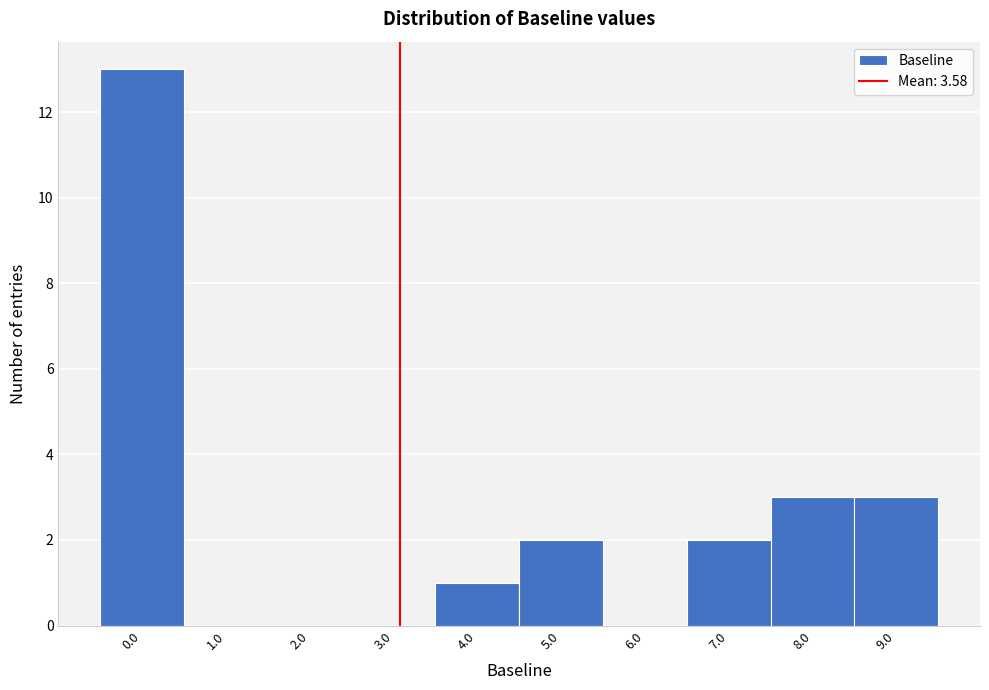

Reading left to right, extract all data points from this chart.

0.0=13	1.0=0	2.0=0	3.0=0	4.0=1	5.0=2	6.0=0	7.0=2	8.0=3	9.0=3